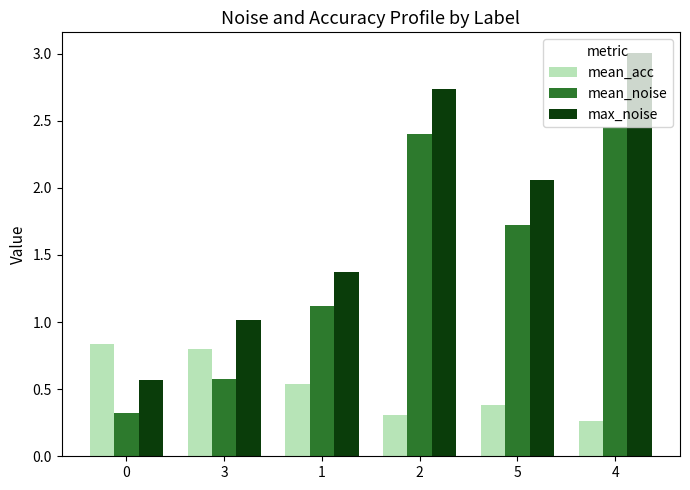

The value of mean_acc at 3 is 1.4. True or false?

False